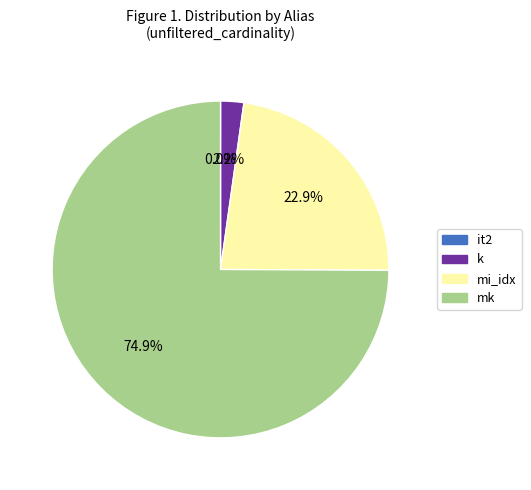

What portion of the pie excludes mi_idx?

77.1%